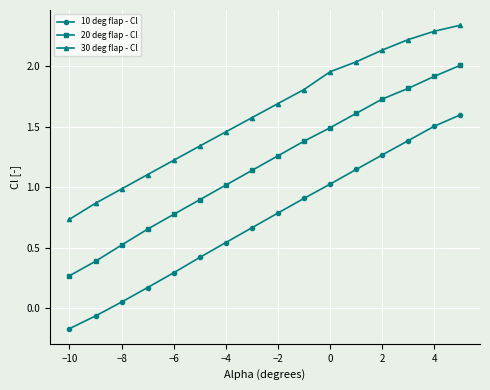

What is the highest value of the 10 deg flap - Cl series?

1.6